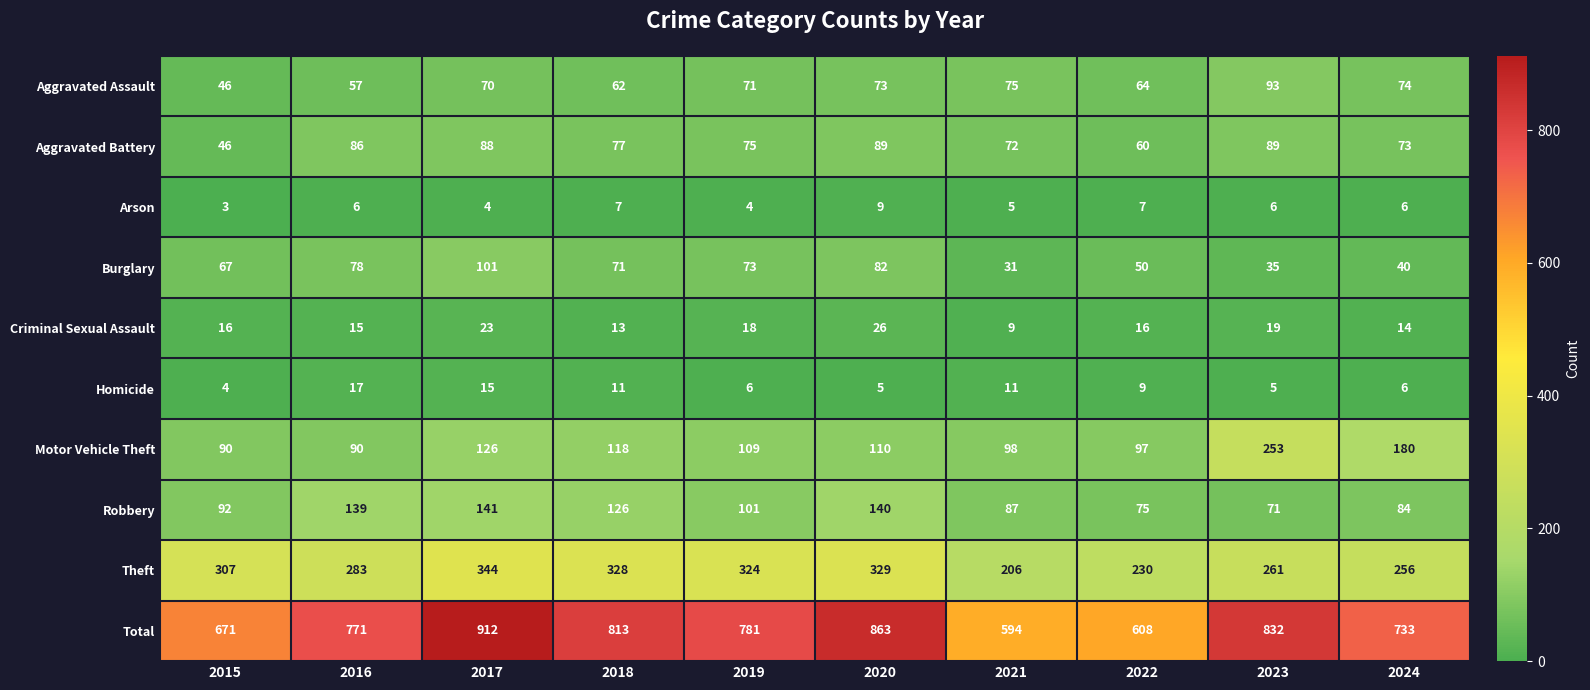

True or false: Criminal Sexual Assault has a value of 7 at 2016.

False